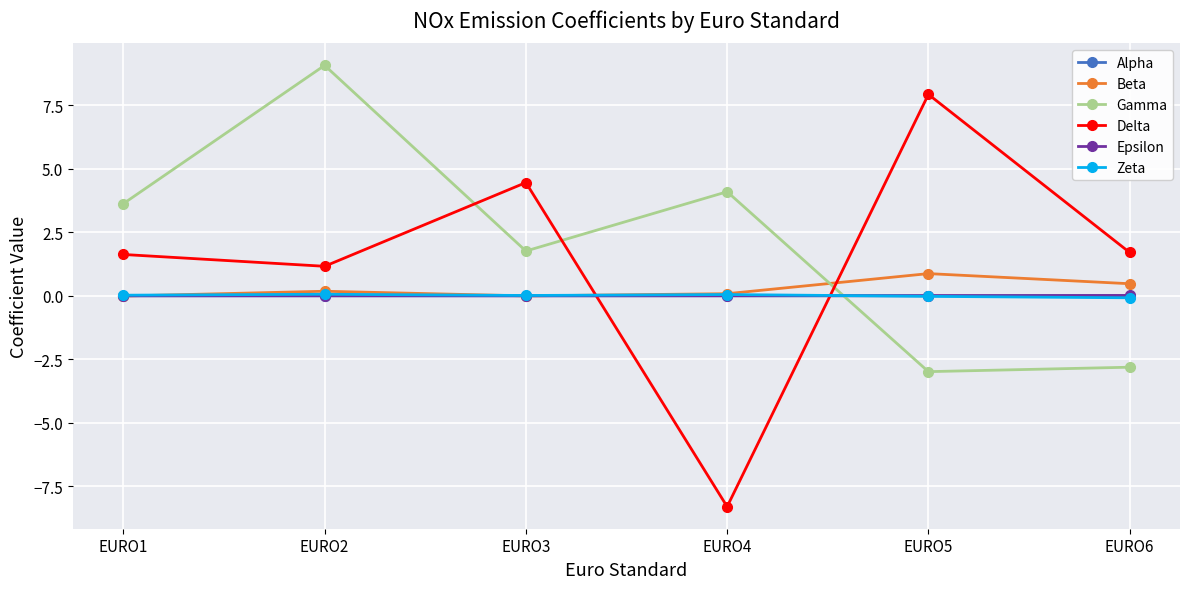

What is the sum of the Beta values at EURO4 and EURO2?

0.3